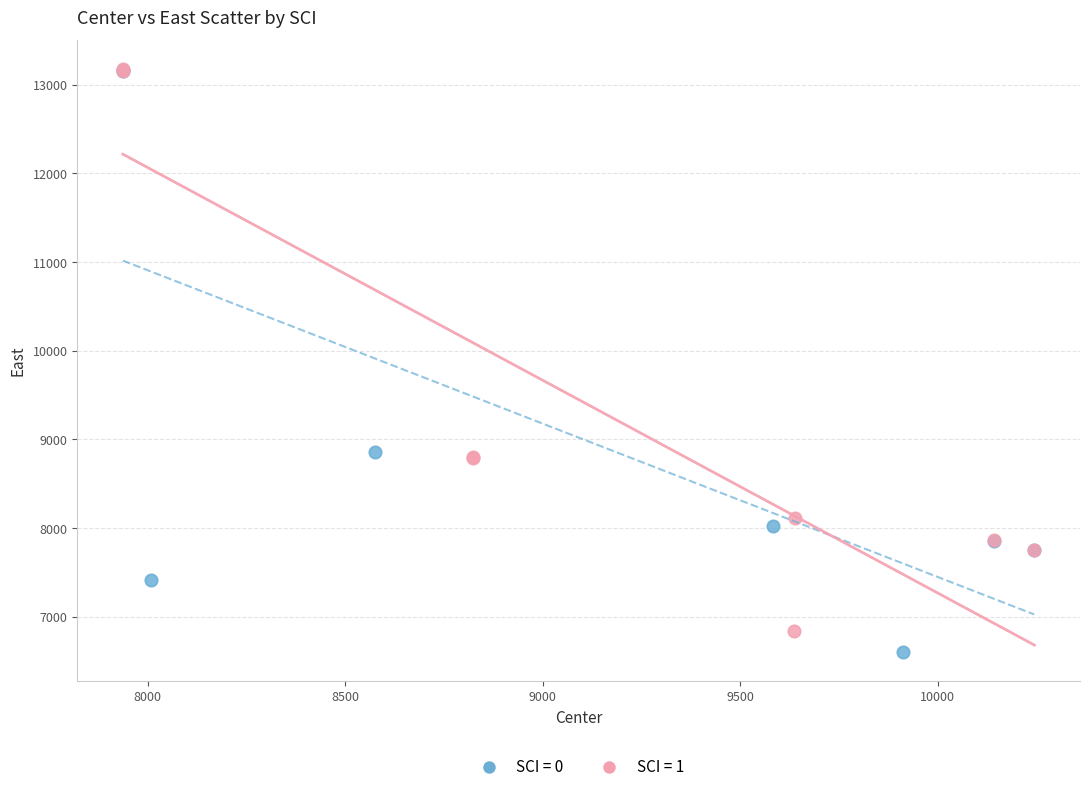

Which series has the largest Y range (max minus min)?

SCI = 0